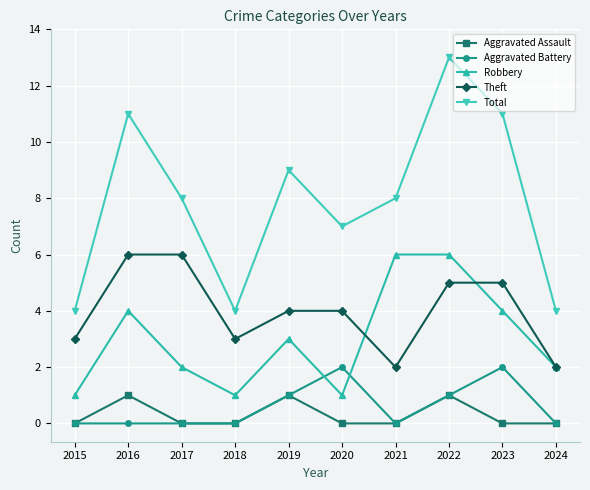

What is the sum of all Theft values?

40